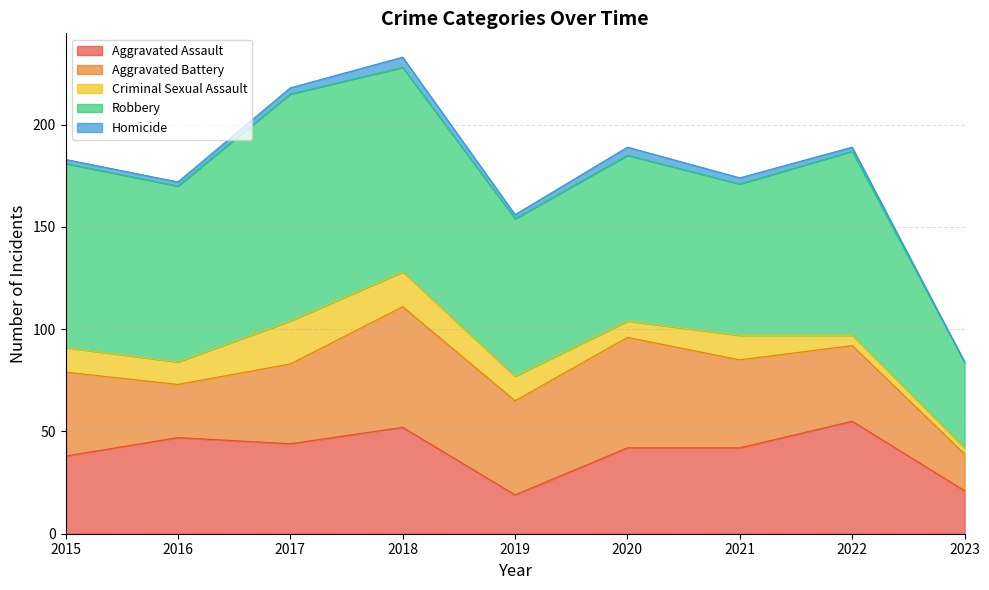

What is the spread (max minus min) of values at 2023?

42